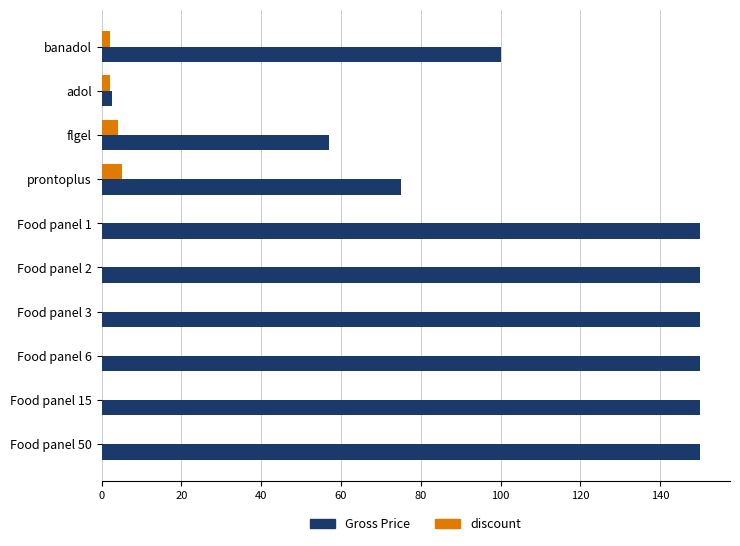

The value of Gross Price at prontoplus is 22.5. True or false?

False